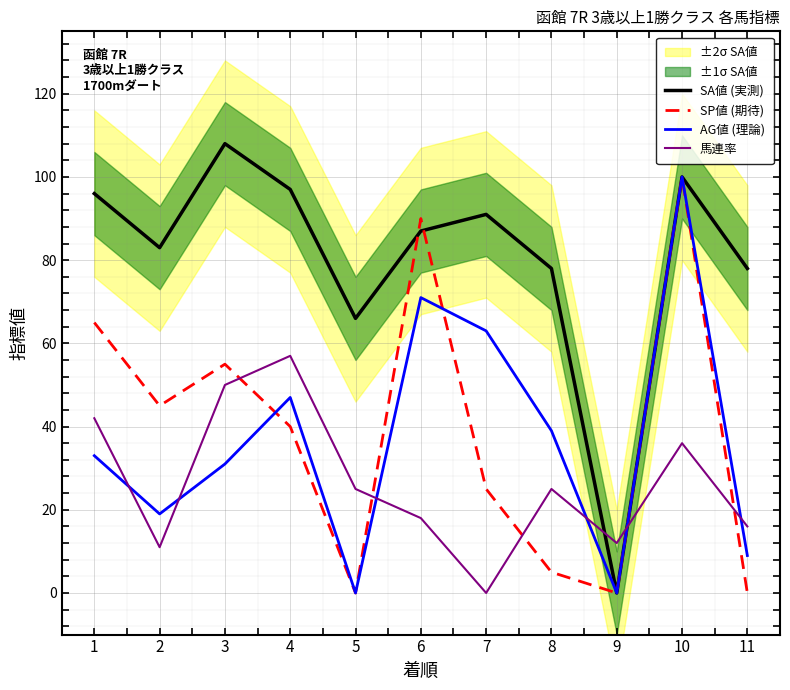

What is the highest value of the 馬連率 series?

57